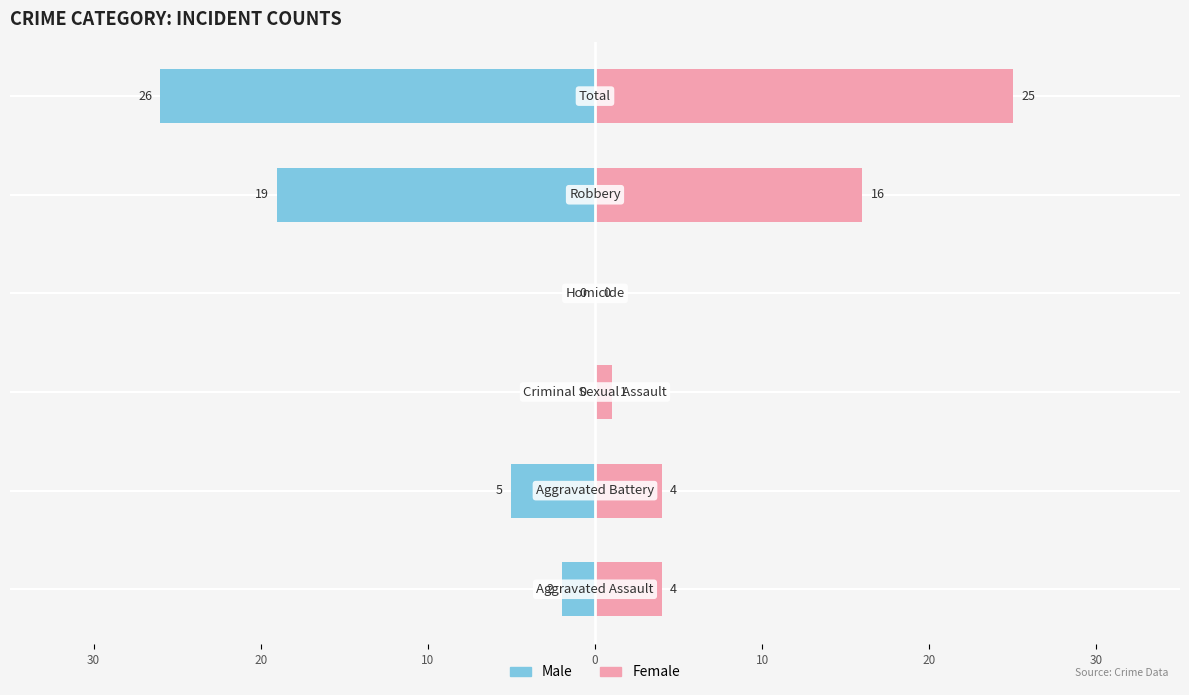

Between 20 and 10, which series saw the biggest shift?

Male